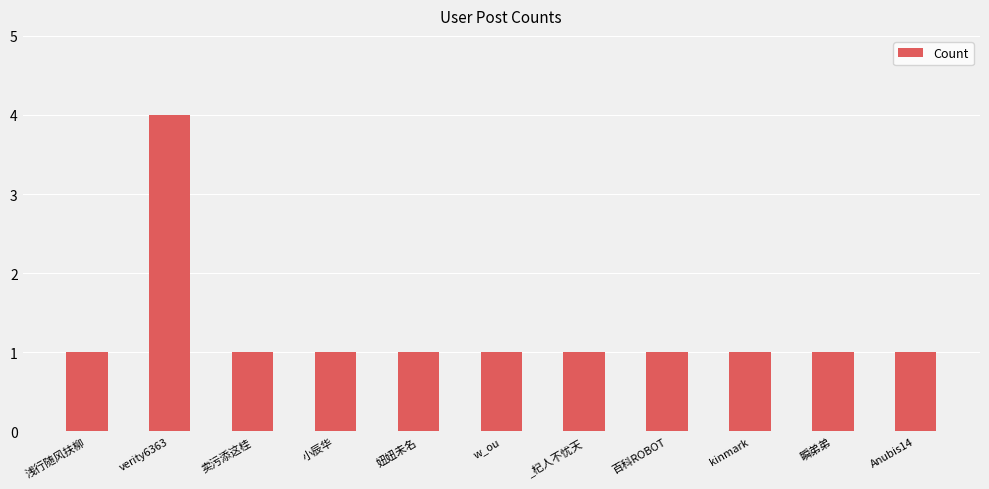

What is the difference between the values at w_ou and verity6363?

3